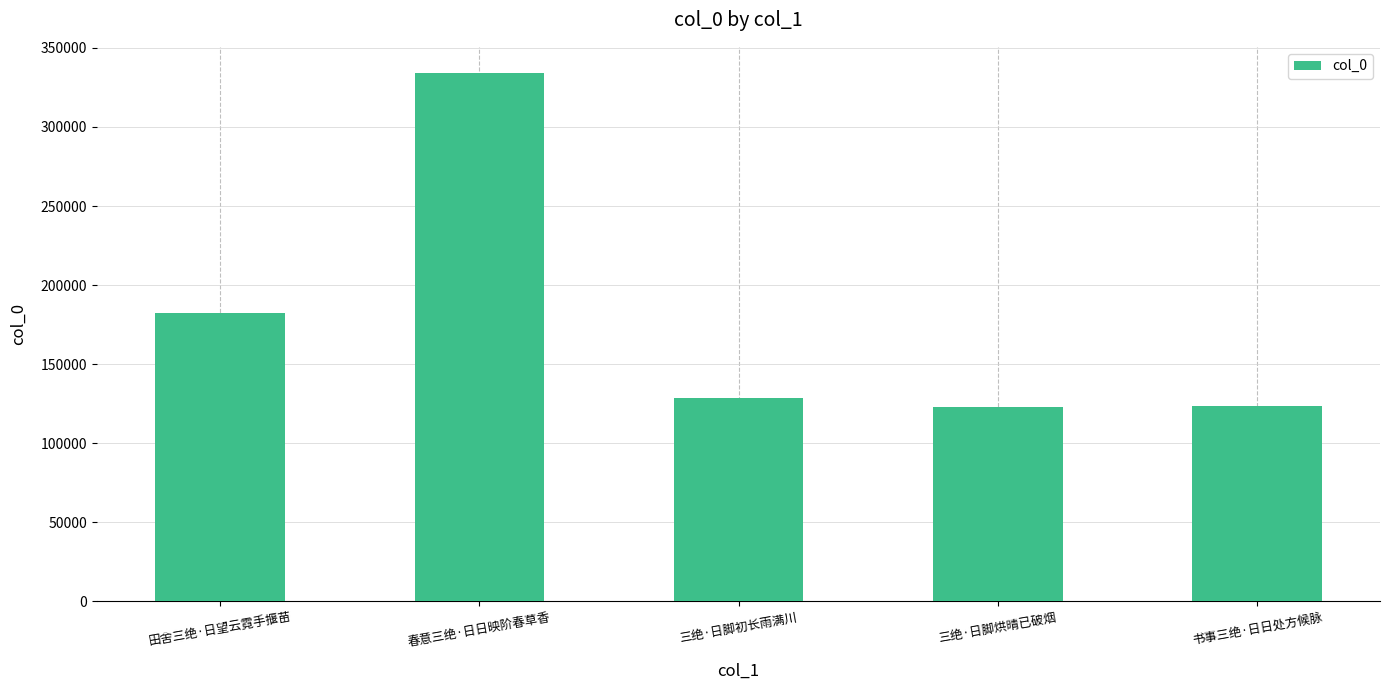

Is it true that the value at 春意三绝·日日映阶春草香 is 333961?

True